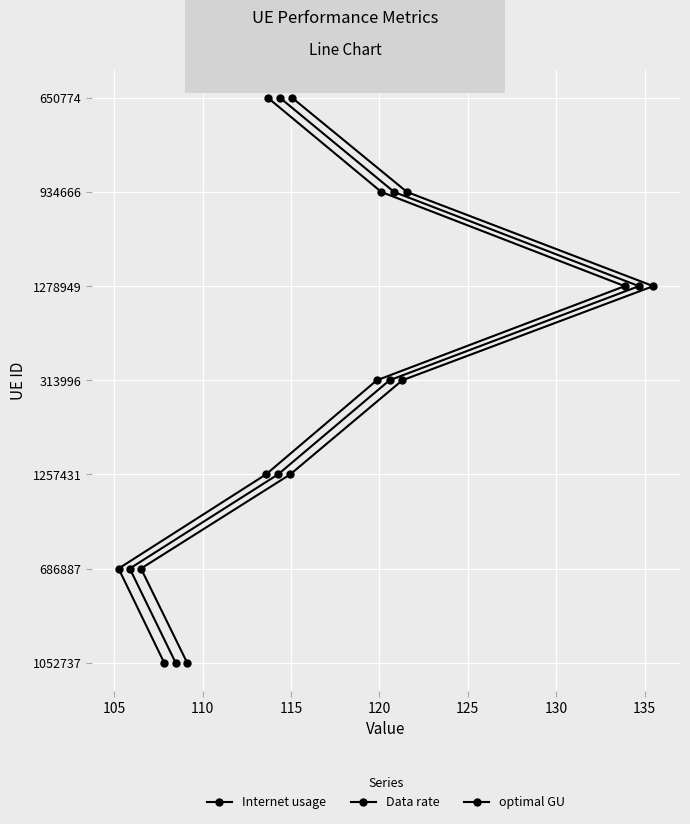

True or false: Internet usage and Data rate intersect in this chart.

False